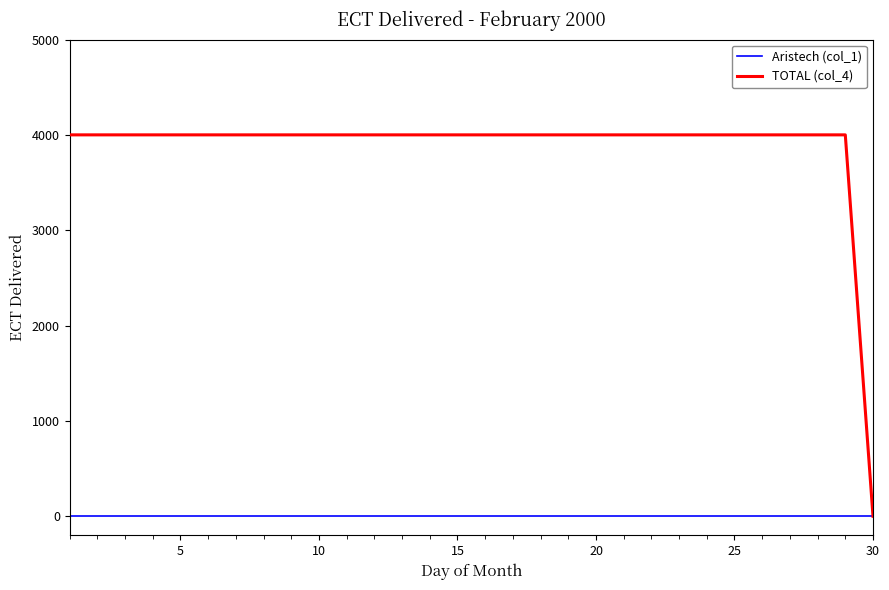

List the series in order of their peak value, highest first.

TOTAL (col_4), Aristech (col_1)